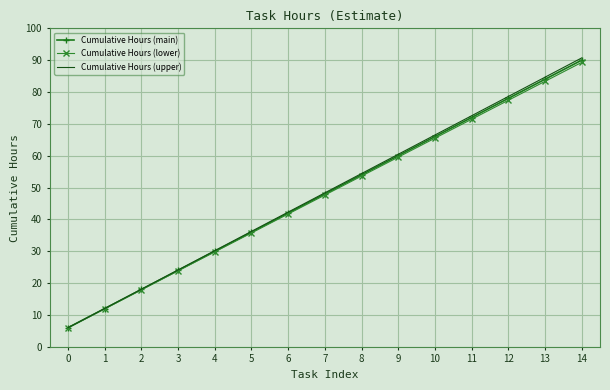

Is the value of Cumulative Hours (upper) at 6 greater than the value of Cumulative Hours (lower) at 14?

No